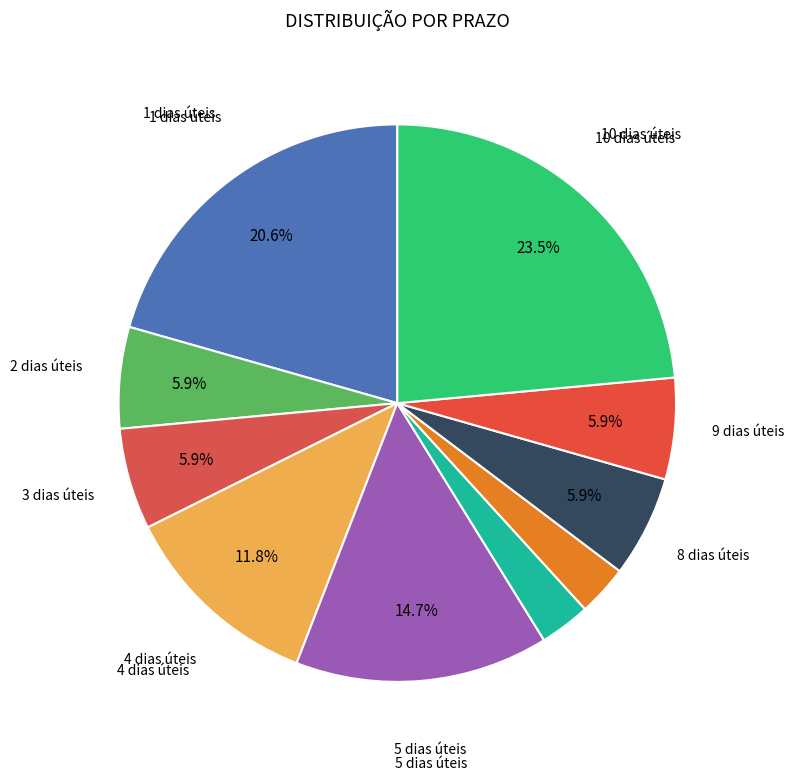

How many segments does this pie chart have?

10